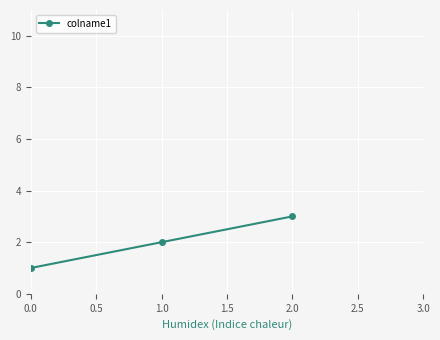

Between 0.0 and 1.0, which is larger?

1.0